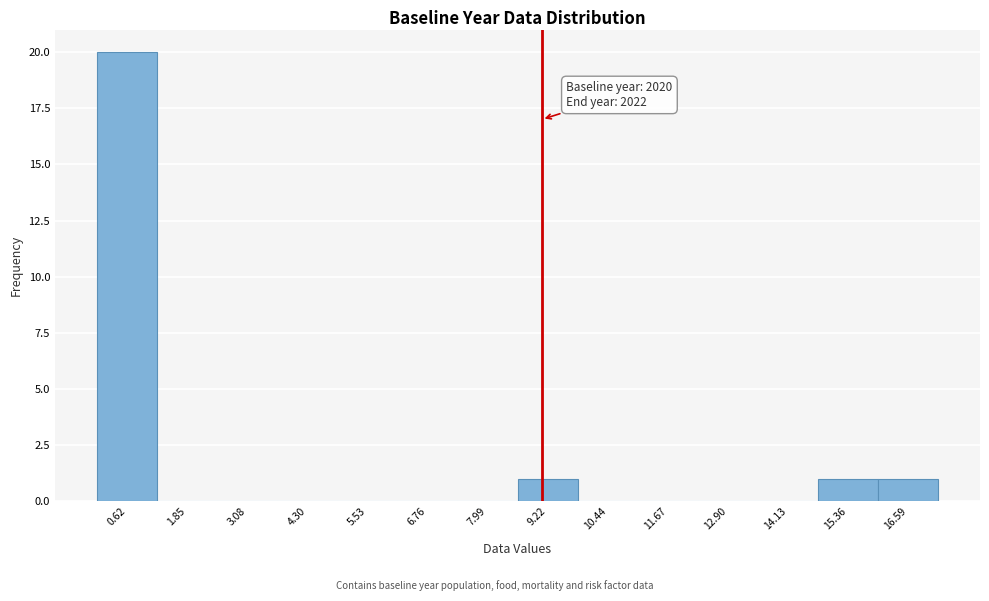

Which range on the x-axis has the tallest bar?

0.0 to 1.2